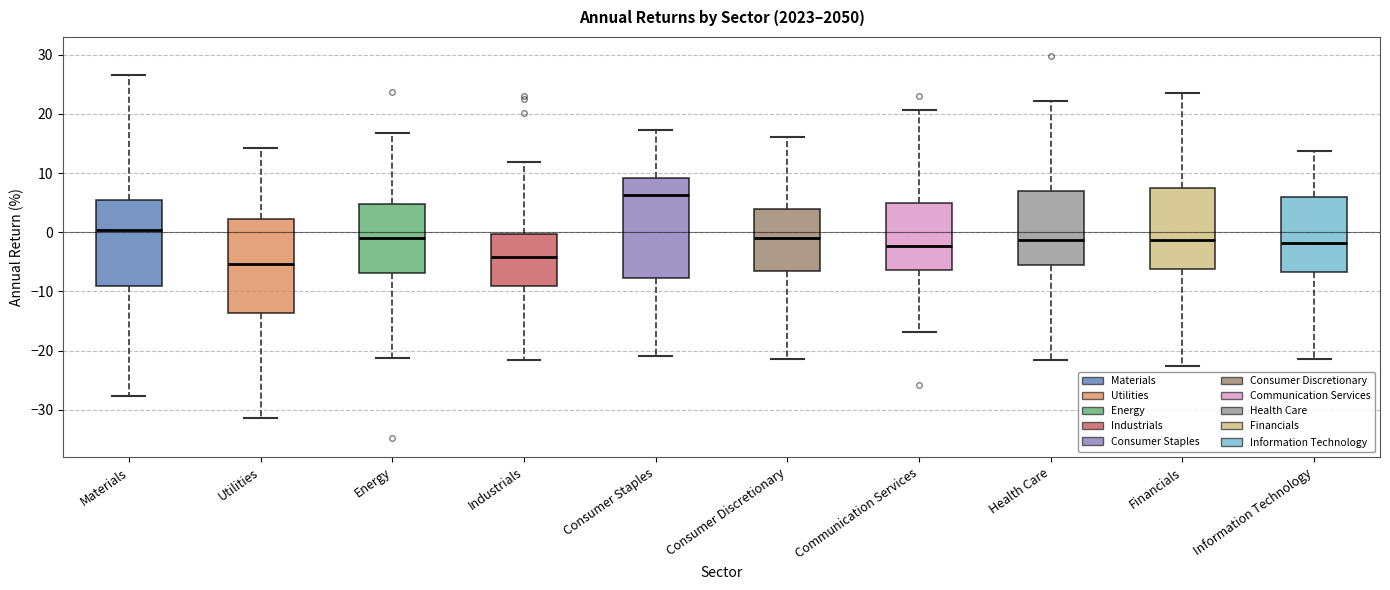

Where does the upper whisker of the box for Materials end on the y-axis? The values are not printed on the chart, so give them approximately, as read against the axis.

27